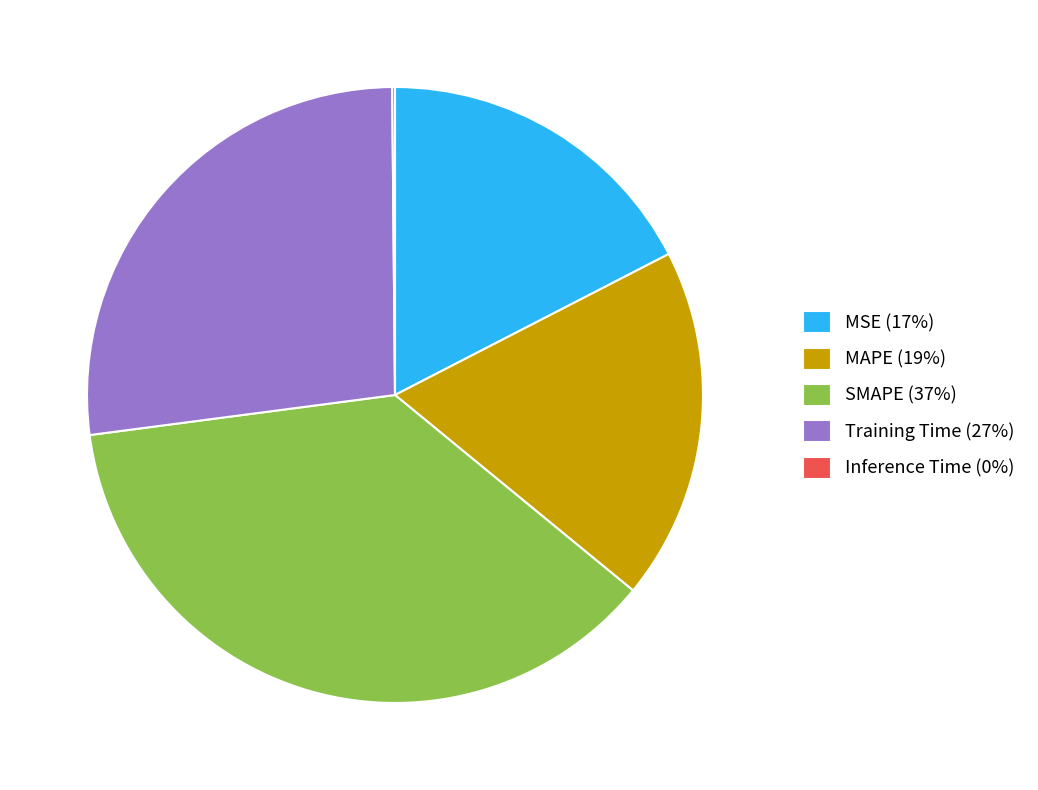

The MAPE (19%) slice represents 19% of the pie. True or false?

True